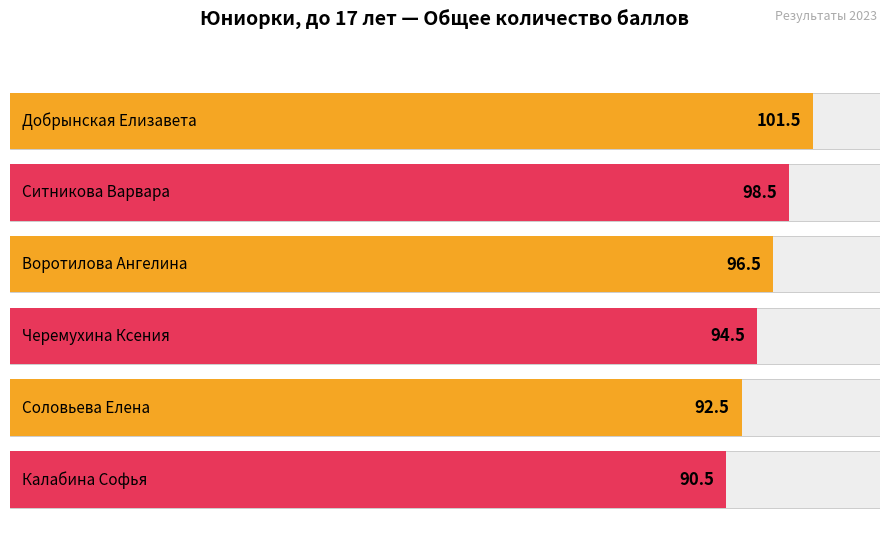

At which label does Общее количество баллов first exceed 96?

Добрынская Елизавета